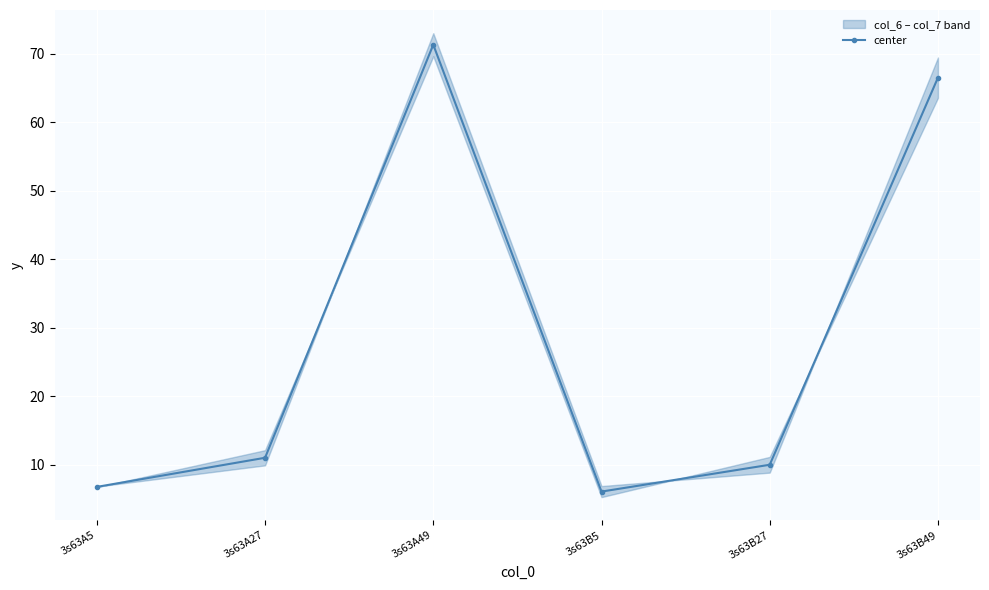

Where is the first local maximum?

3s63A49